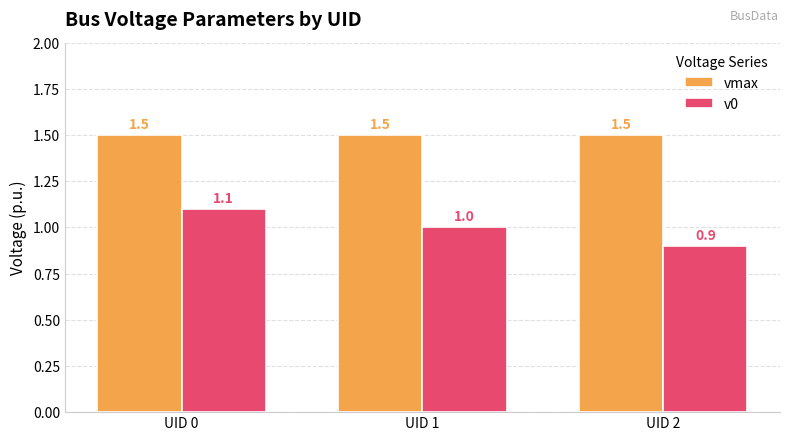

What is the total value across all series at UID 2?

2.4